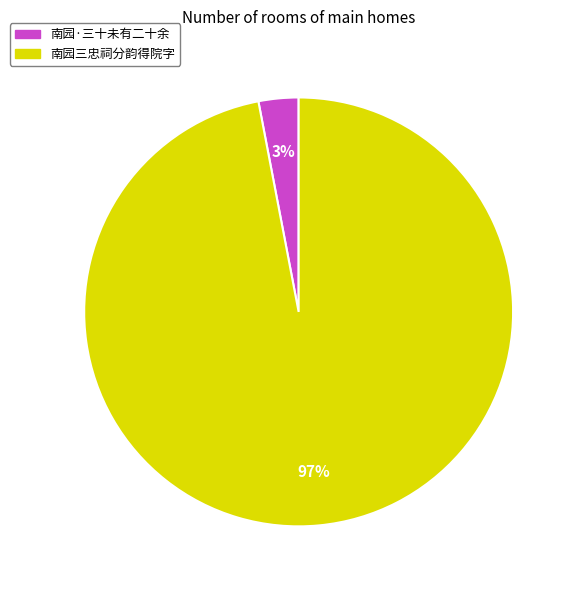

To the nearest percent, what is the average slice percentage?

50%